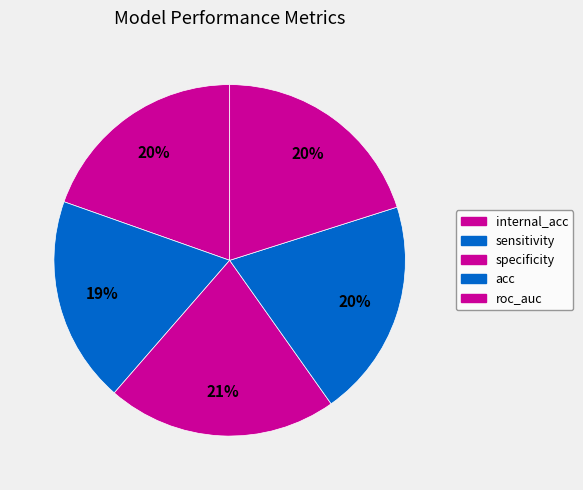

Count the number of slices in the pie.

5